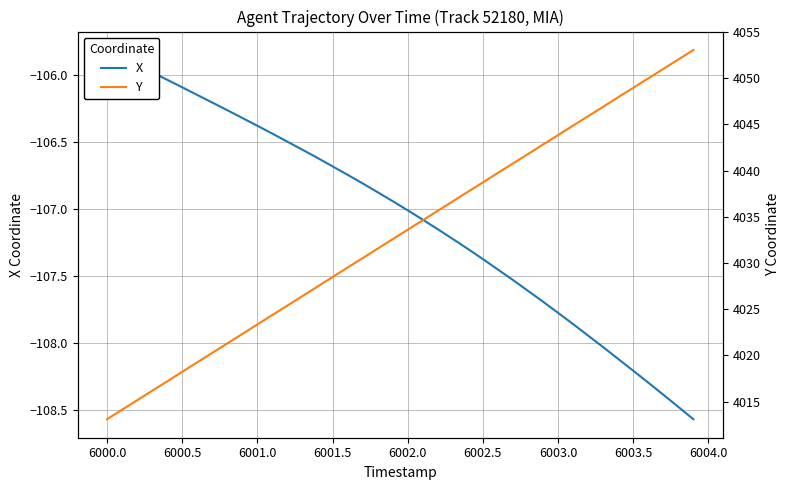

Is the value of X at 26 greater than the value of Y at 32?

No